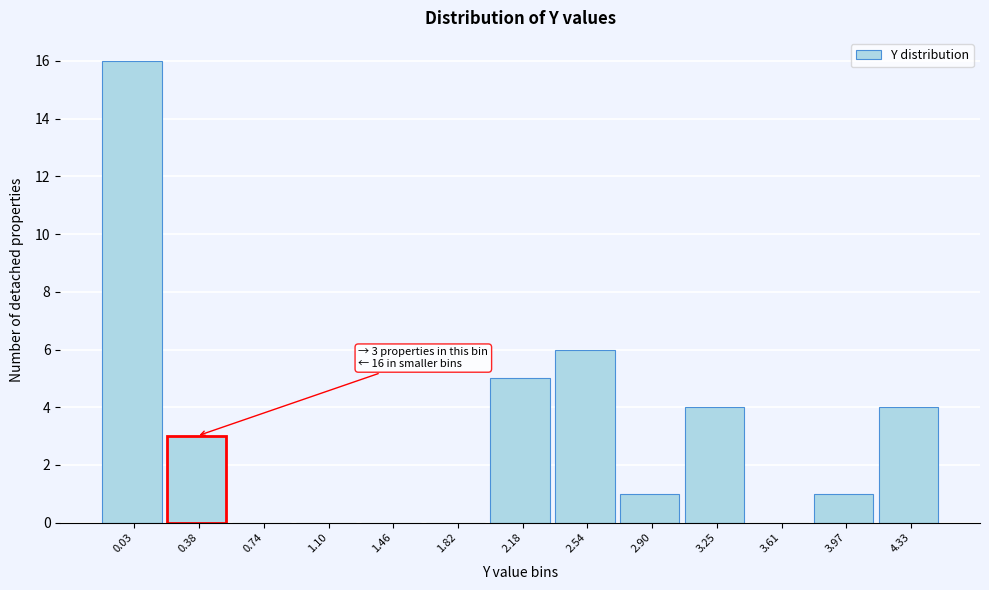

Reading left to right, what are all the values shown in this chart?

0.03=16	0.38=3	0.74=0	1.10=0	1.46=0	1.82=0	2.18=5	2.54=6	2.90=1	3.25=4	3.61=0	3.97=1	4.33=4